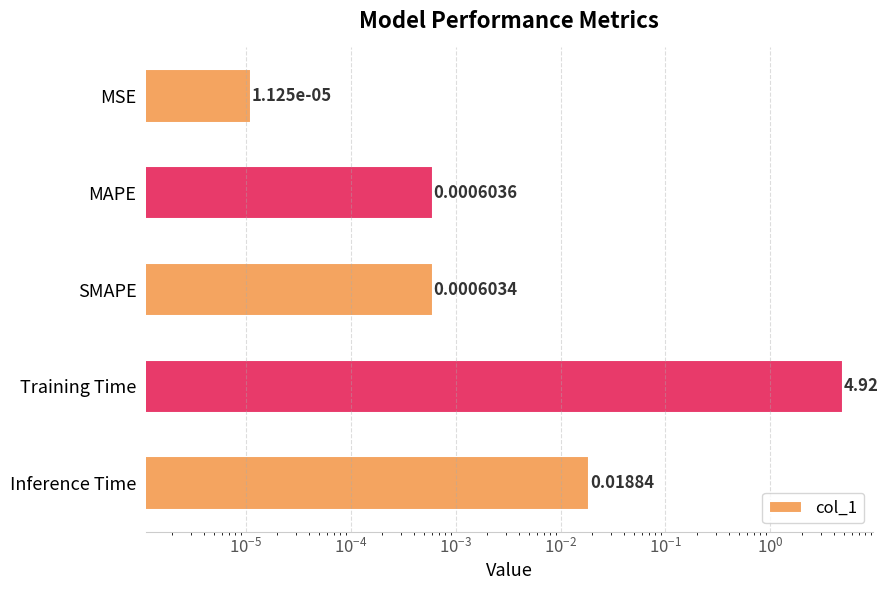

What is the average value?

1.0